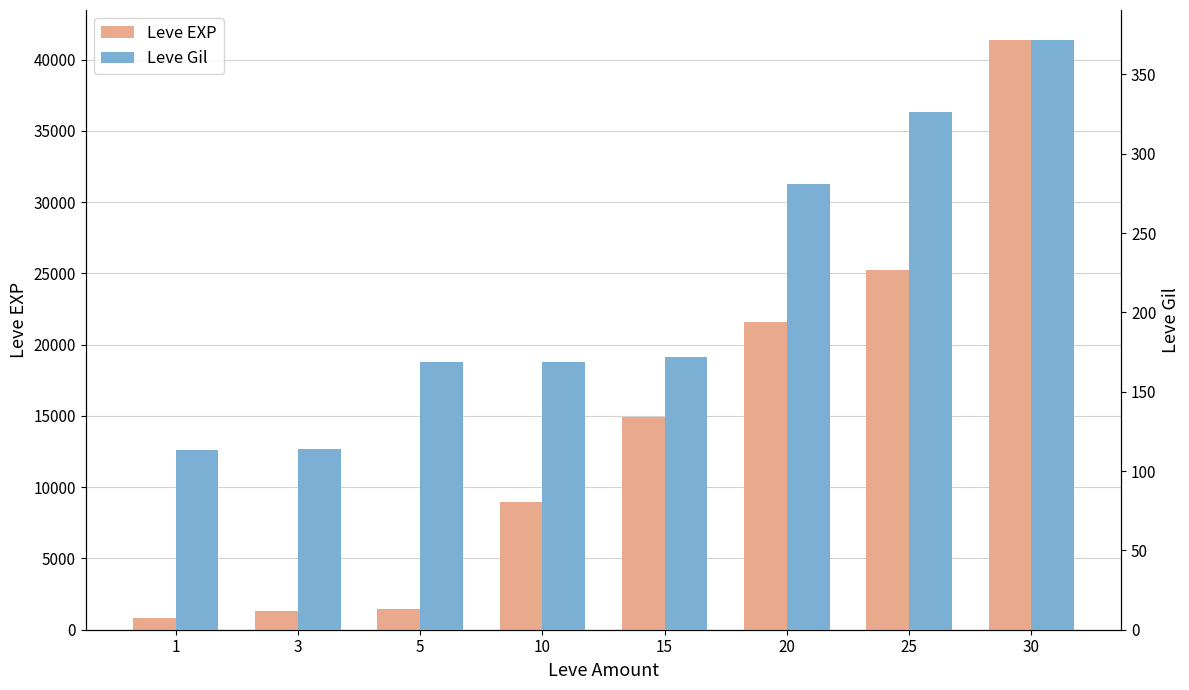

List the series in order of their peak value, highest first.

Leve EXP, Leve Gil